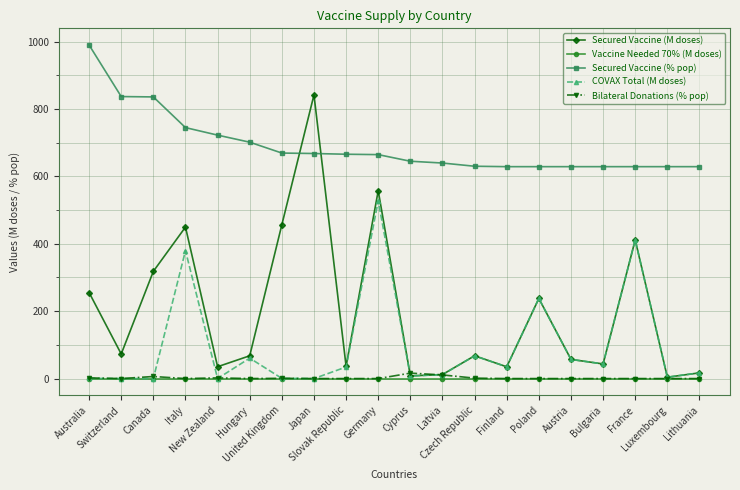

True or false: Secured Vaccine (% pop) and Secured Vaccine (M doses) cross at least once.

True